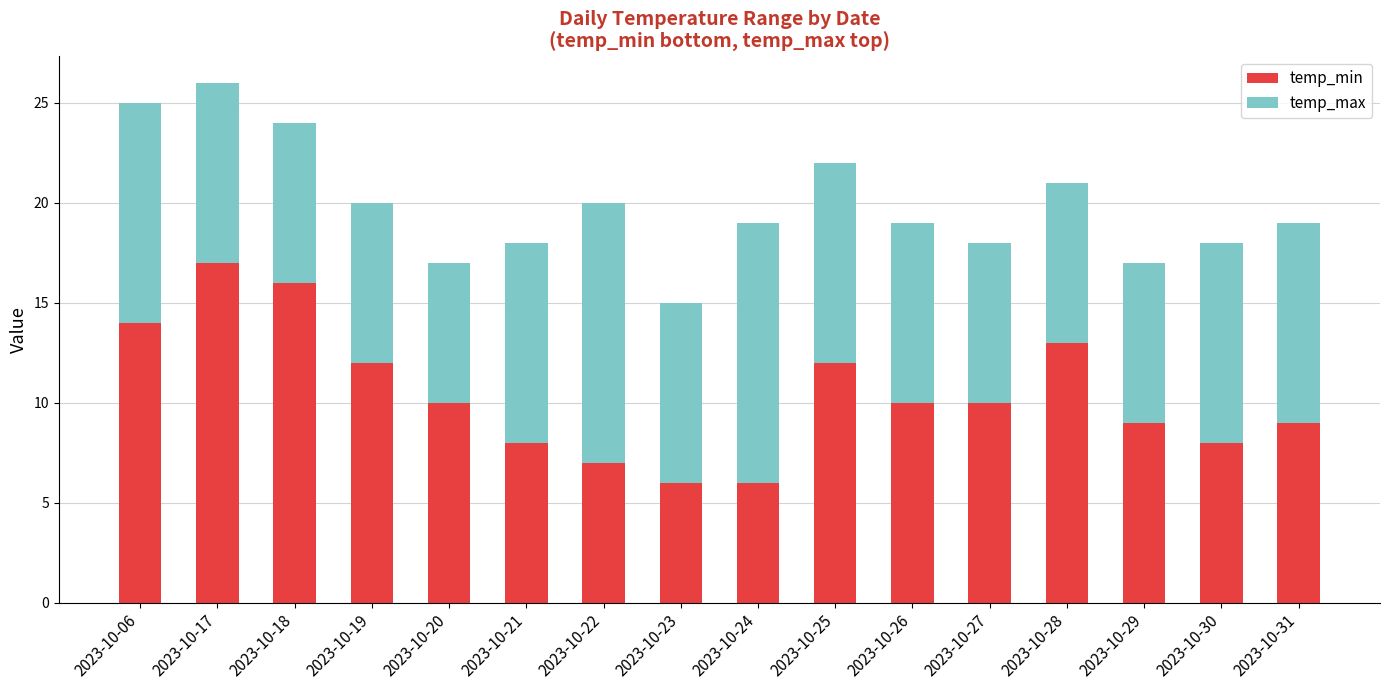

The temp_min series shows 17 at 2023-10-17. True or false?

True